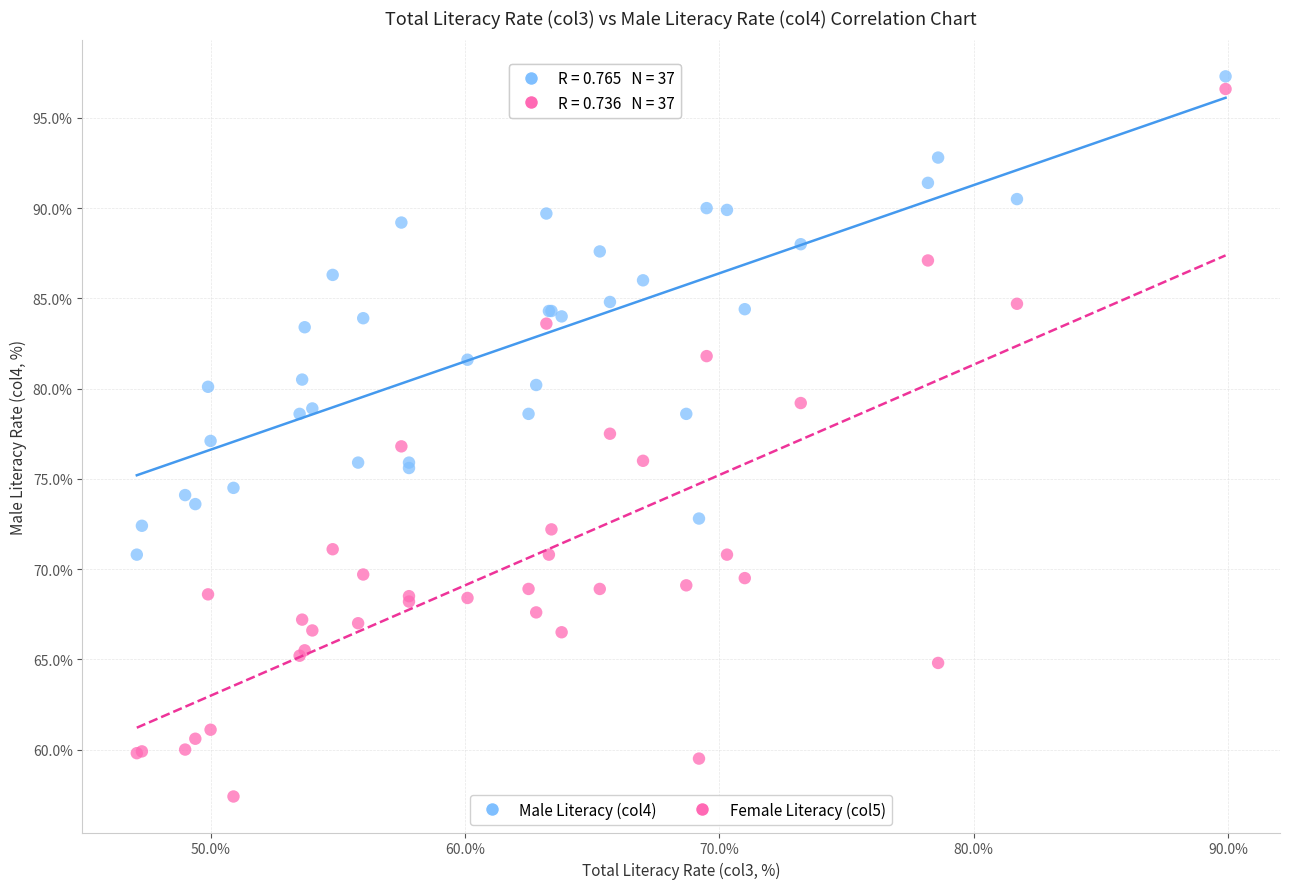

What are all the series names shown in the legend?

Male Literacy (col4), Female Literacy (col5)